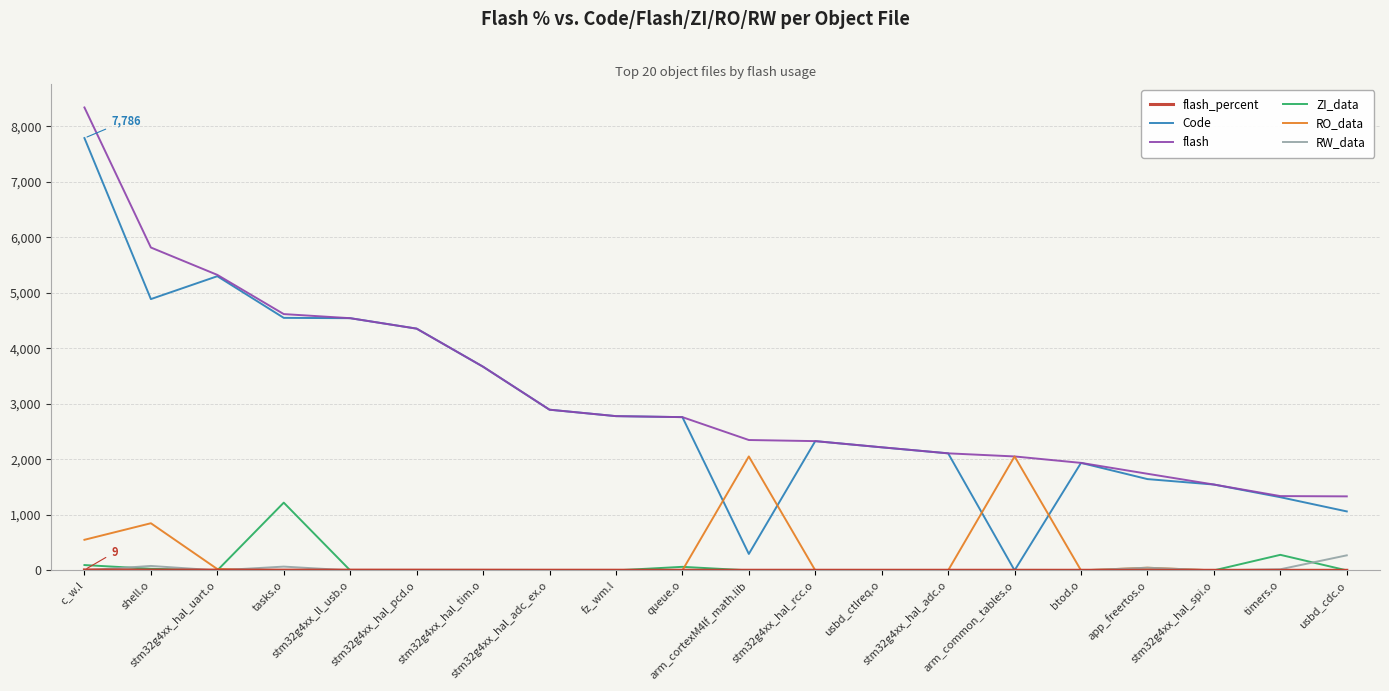

What is the lowest value of the flash series?

1333.0